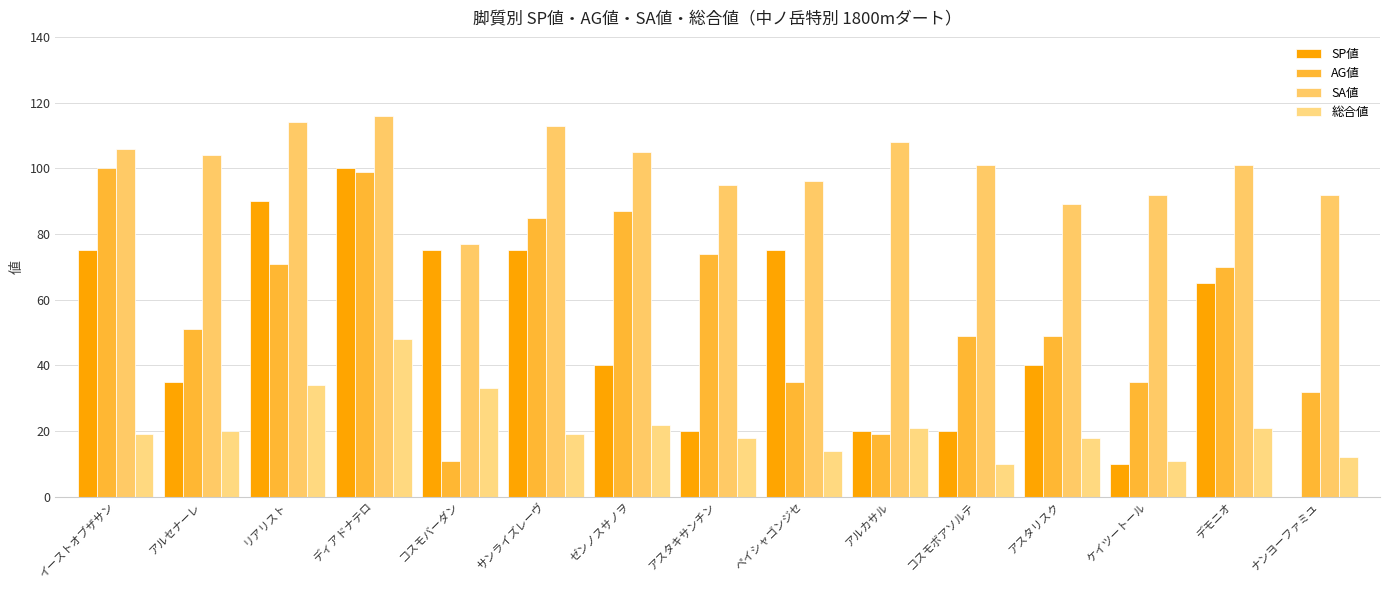

What is the value of the AG値 bar at the 3rd from the left?

71